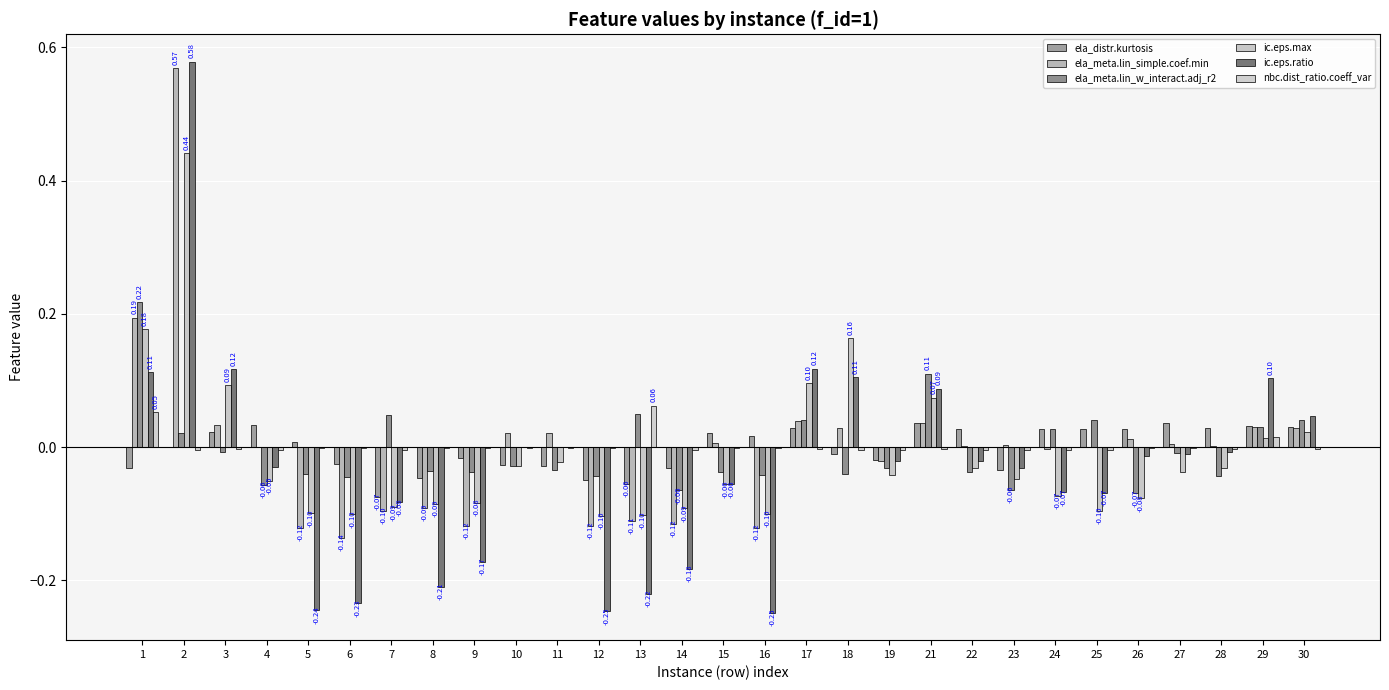

Reading left to right, list all the values displayed in this chart.

ela_distr.kurtosis: 1=-0.0	2=-0.0	3=0.0	4=0.0	5=0.0	6=-0.0	7=-0.1	8=-0.0	9=-0.0	10=-0.0	11=-0.0	12=-0.0	13=-0.1	14=-0.0	15=0.0	16=0.0	17=0.0	18=-0.0	19=-0.0	21=0.0	22=0.0	23=-0.0	24=0.0	25=0.0	26=0.0	27=0.0	28=0.0	29=0.0	30=0.0
ela_meta.lin_simple.coef.min: 1=0.2	2=0.6	3=0.0	4=-0.0	5=-0.1	6=-0.1	7=-0.1	8=-0.1	9=-0.1	10=0.0	11=0.0	12=-0.1	13=-0.1	14=-0.1	15=0.0	16=-0.1	17=0.0	18=0.0	19=-0.0	21=0.0	22=0.0	23=0.0	24=-0.0	25=0.0	26=0.0	27=0.0	28=0.0	29=0.0	30=0.0
ela_meta.lin_w_interact.adj_r2: 1=0.2	2=0.0	3=-0.0	4=-0.1	5=-0.0	6=-0.0	7=0.0	8=-0.0	9=-0.0	10=-0.0	11=-0.0	12=-0.0	13=0.0	14=-0.1	15=-0.0	16=-0.0	17=0.0	18=-0.0	19=-0.0	21=0.1	22=-0.0	23=-0.1	24=0.0	25=0.0	26=-0.1	27=-0.0	28=-0.0	29=0.0	30=0.0
ic.eps.max: 1=0.2	2=0.4	3=0.1	4=-0.1	5=-0.1	6=-0.1	7=-0.1	8=-0.1	9=-0.1	10=-0.0	11=-0.0	12=-0.1	13=-0.1	14=-0.1	15=-0.1	16=-0.1	17=0.1	18=0.2	19=-0.0	21=0.1	22=-0.0	23=-0.0	24=-0.1	25=-0.1	26=-0.1	27=-0.0	28=-0.0	29=0.0	30=0.0
ic.eps.ratio: 1=0.1	2=0.6	3=0.1	4=-0.0	5=-0.2	6=-0.2	7=-0.1	8=-0.2	9=-0.2	10=-0.0	11=-0.0	12=-0.2	13=-0.2	14=-0.2	15=-0.1	16=-0.2	17=0.1	18=0.1	19=-0.0	21=0.1	22=-0.0	23=-0.0	24=-0.1	25=-0.1	26=-0.0	27=-0.0	28=-0.0	29=0.1	30=0.0
nbc.dist_ratio.coeff_var: 1=0.1	2=-0.0	3=-0.0	4=-0.0	5=-0.0	6=-0.0	7=-0.0	8=-0.0	9=-0.0	10=-0.0	11=-0.0	12=-0.0	13=0.1	14=-0.0	15=-0.0	16=-0.0	17=-0.0	18=-0.0	19=-0.0	21=-0.0	22=-0.0	23=-0.0	24=-0.0	25=-0.0	26=-0.0	27=-0.0	28=-0.0	29=0.0	30=-0.0